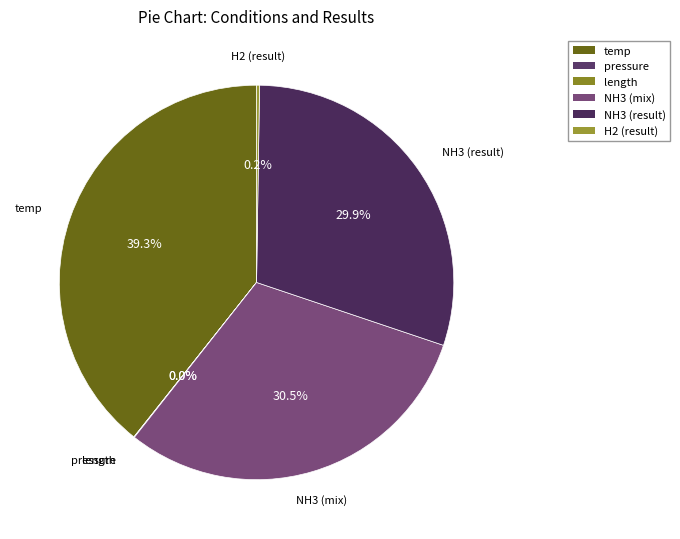

Which has a higher value, temp or NH3 (result)?

temp